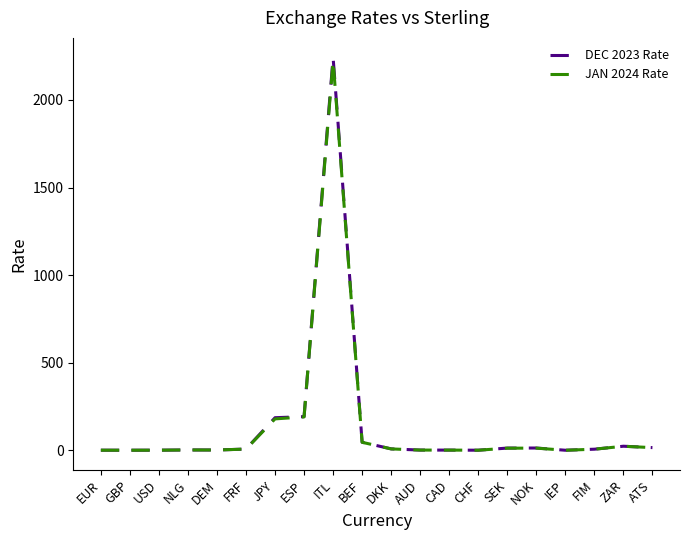

Does the chart display data point markers on the line(s)?

No